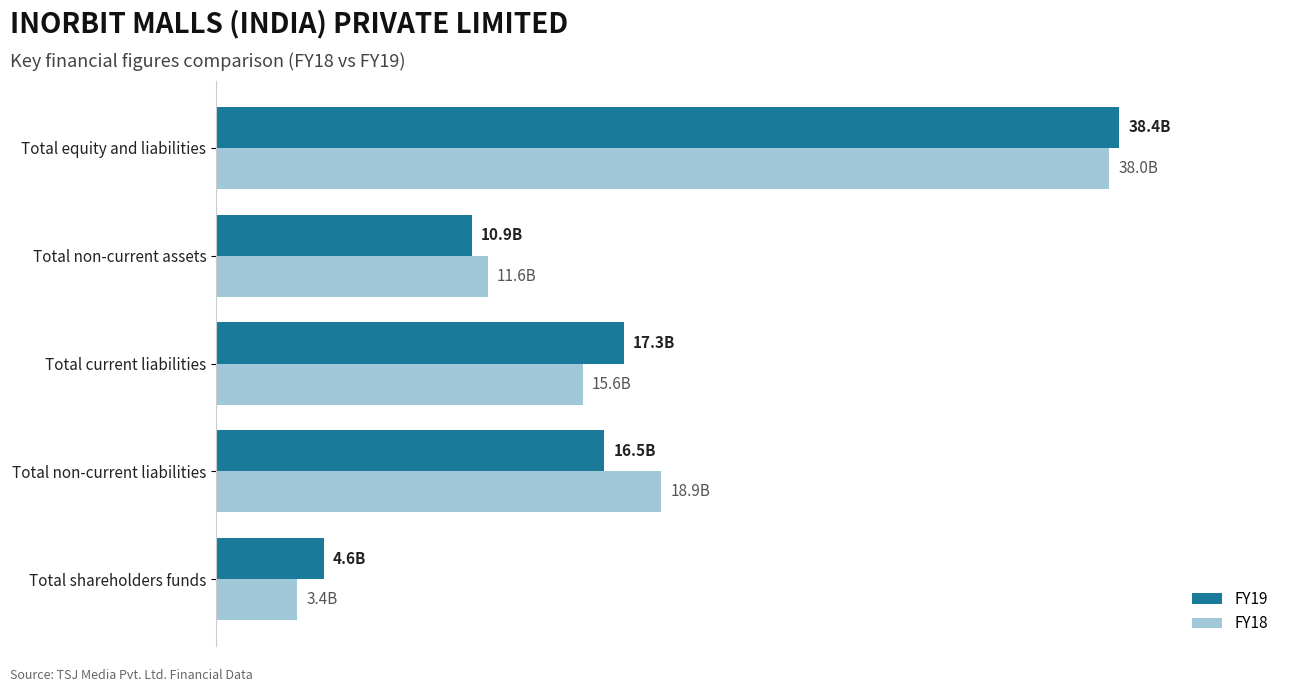

What are all the series names shown in the legend?

FY19, FY18